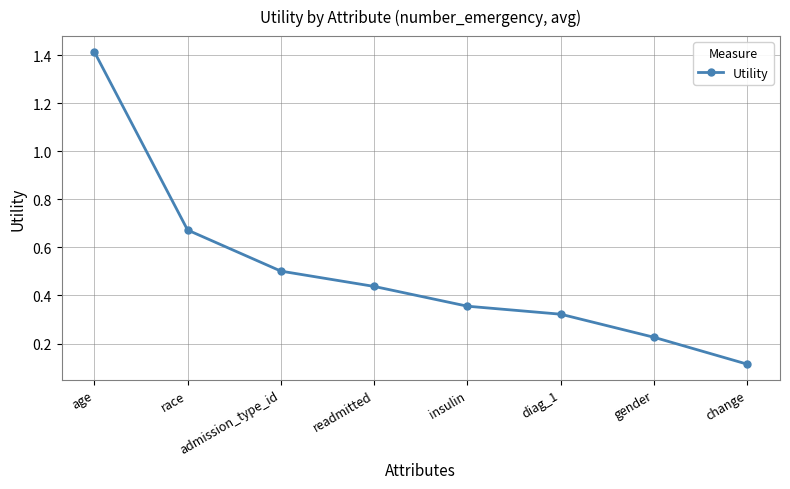

What is the smallest value displayed?

0.1